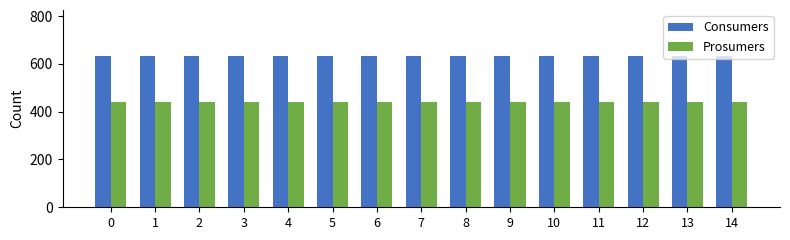

What are all the series names shown in the legend?

Consumers, Prosumers